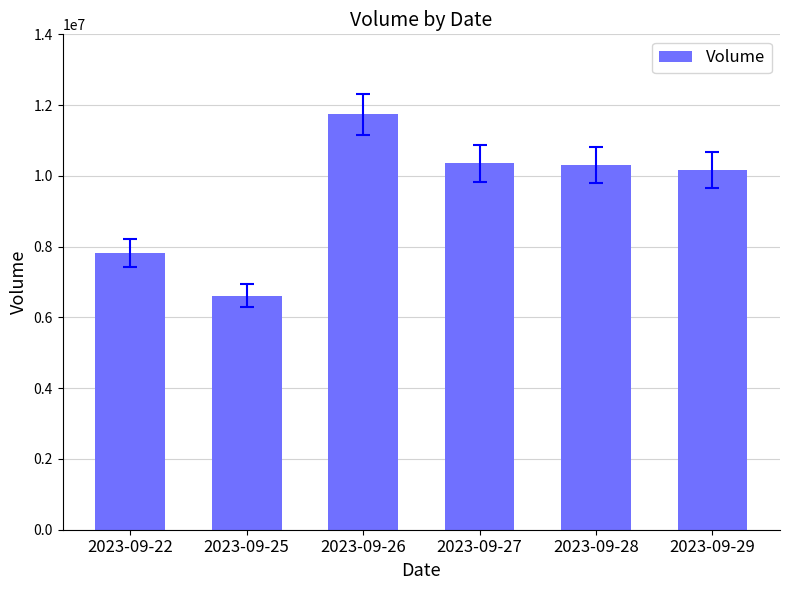

What is the maximum value shown in the chart?

11739900